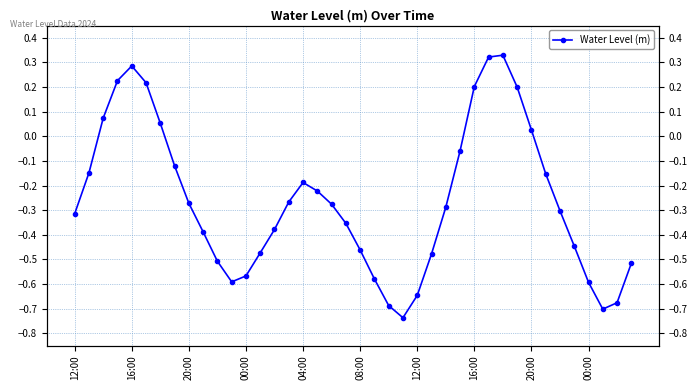

Is it true that the value at 20:00 is -0.3?

True